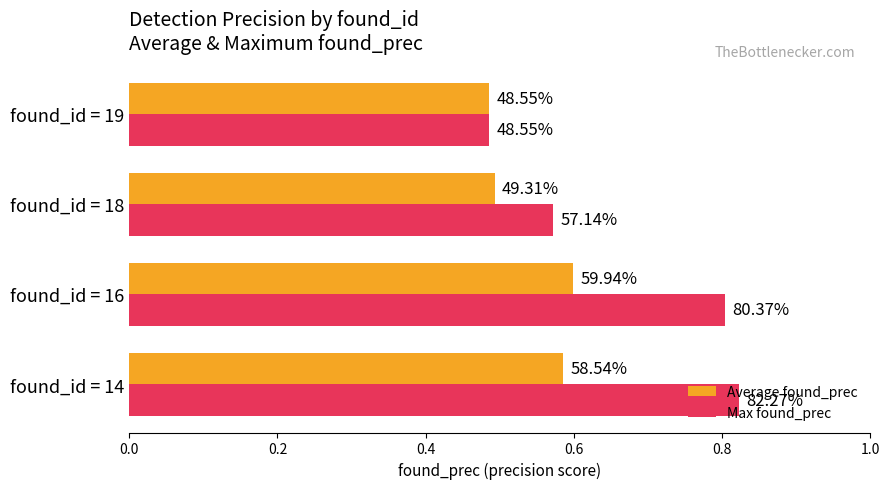

What is the value of the Max found_prec bar at the 3rd from the left?

0.6